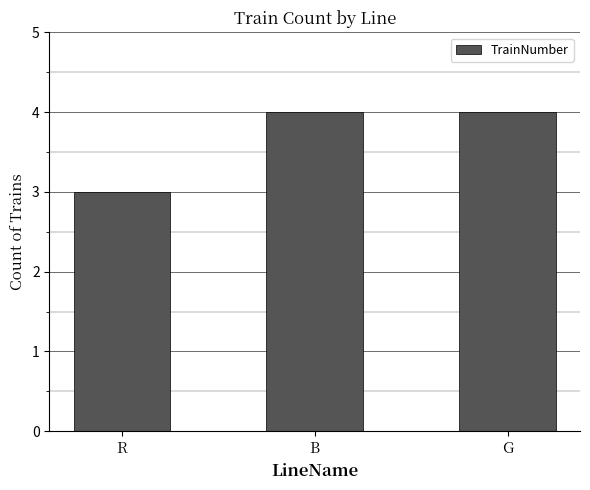

How many values are below 4?

1